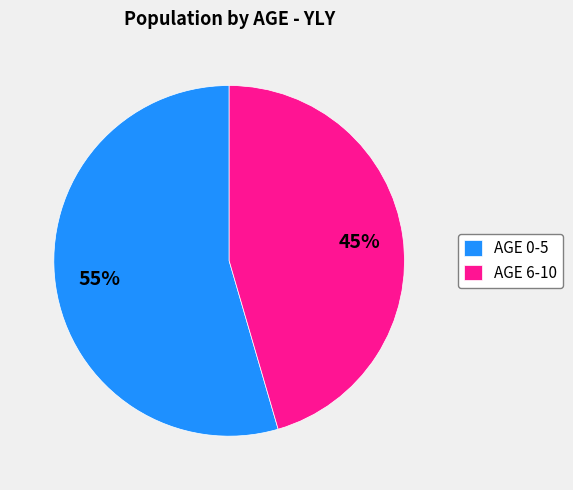

Between AGE 6-10 and AGE 0-5, which is larger?

AGE 0-5